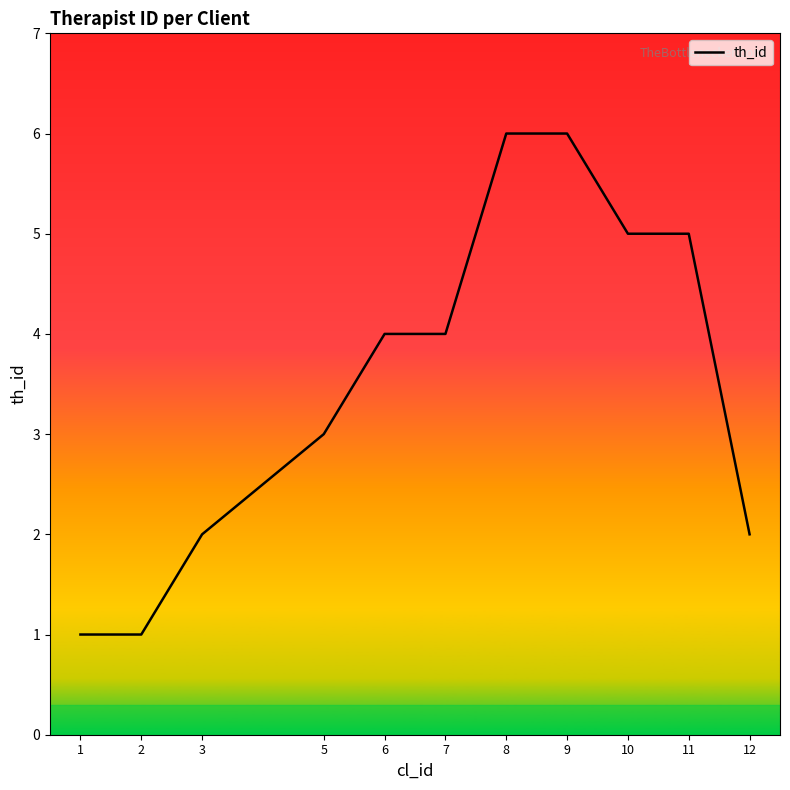

What is the average value?

4